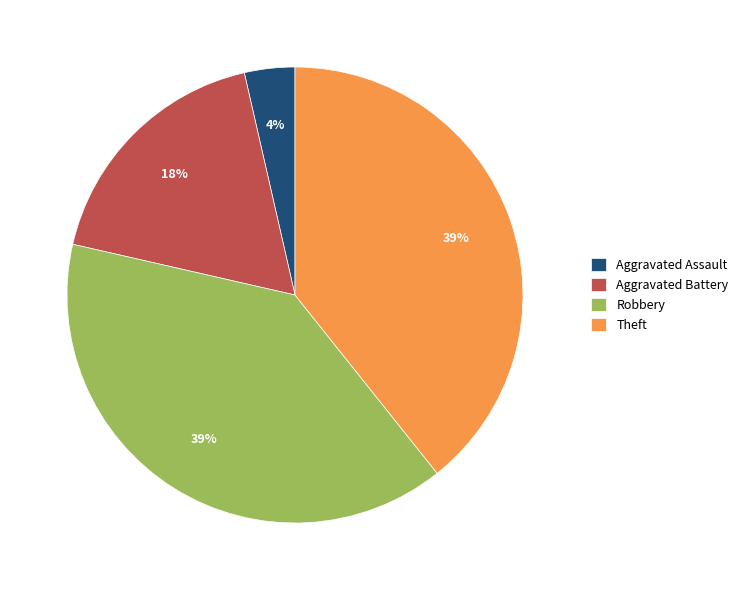

The Aggravated Battery slice represents 5% of the pie. True or false?

False